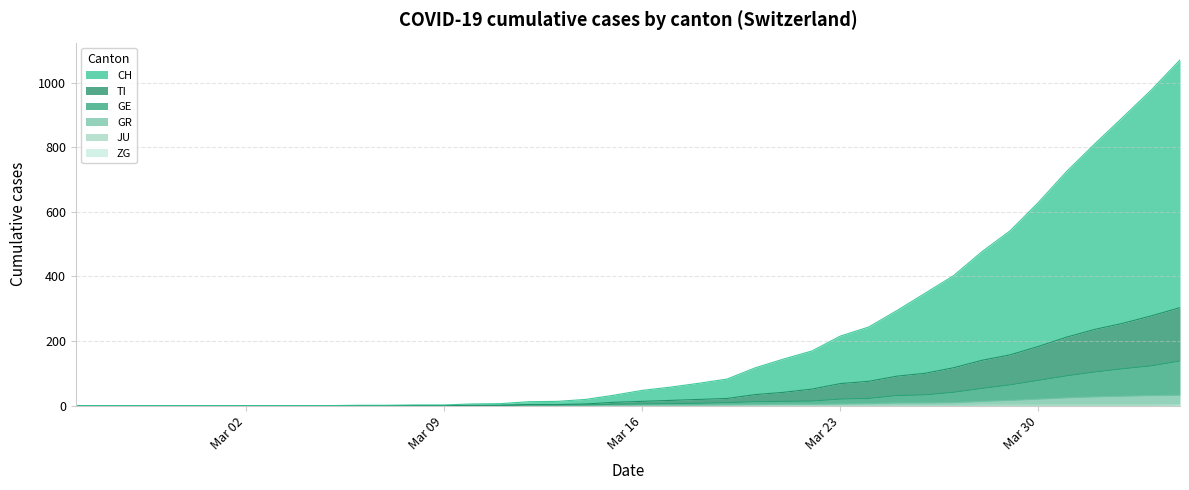

How many categories are shown in the chart?

40